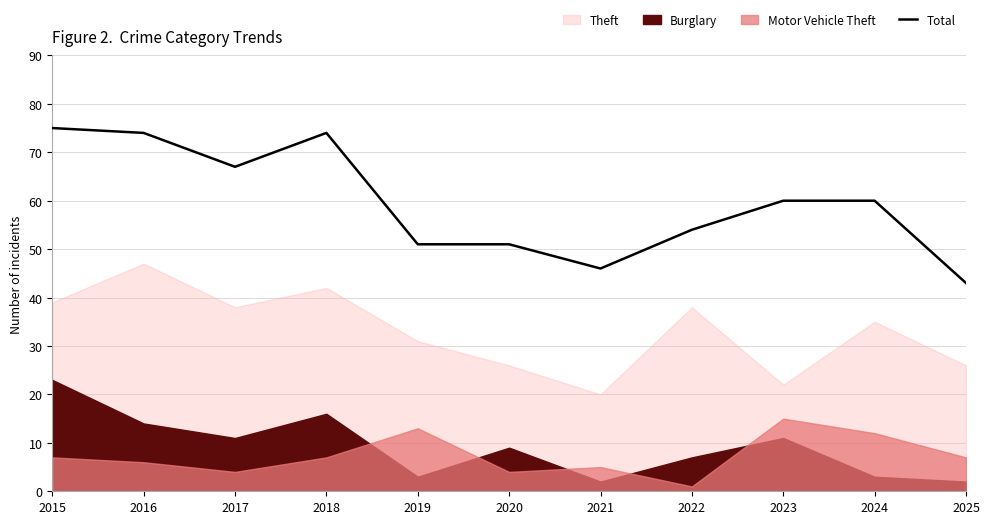

Where does the data first go above 60?

2015